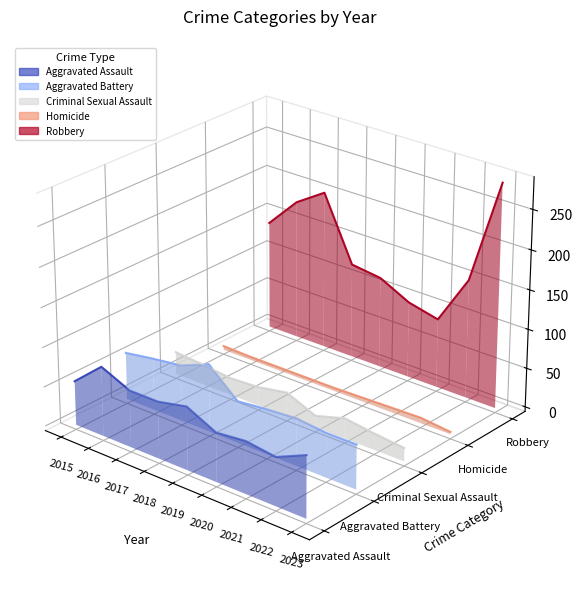

The Robbery series shows -0.0 at 2021. True or false?

False